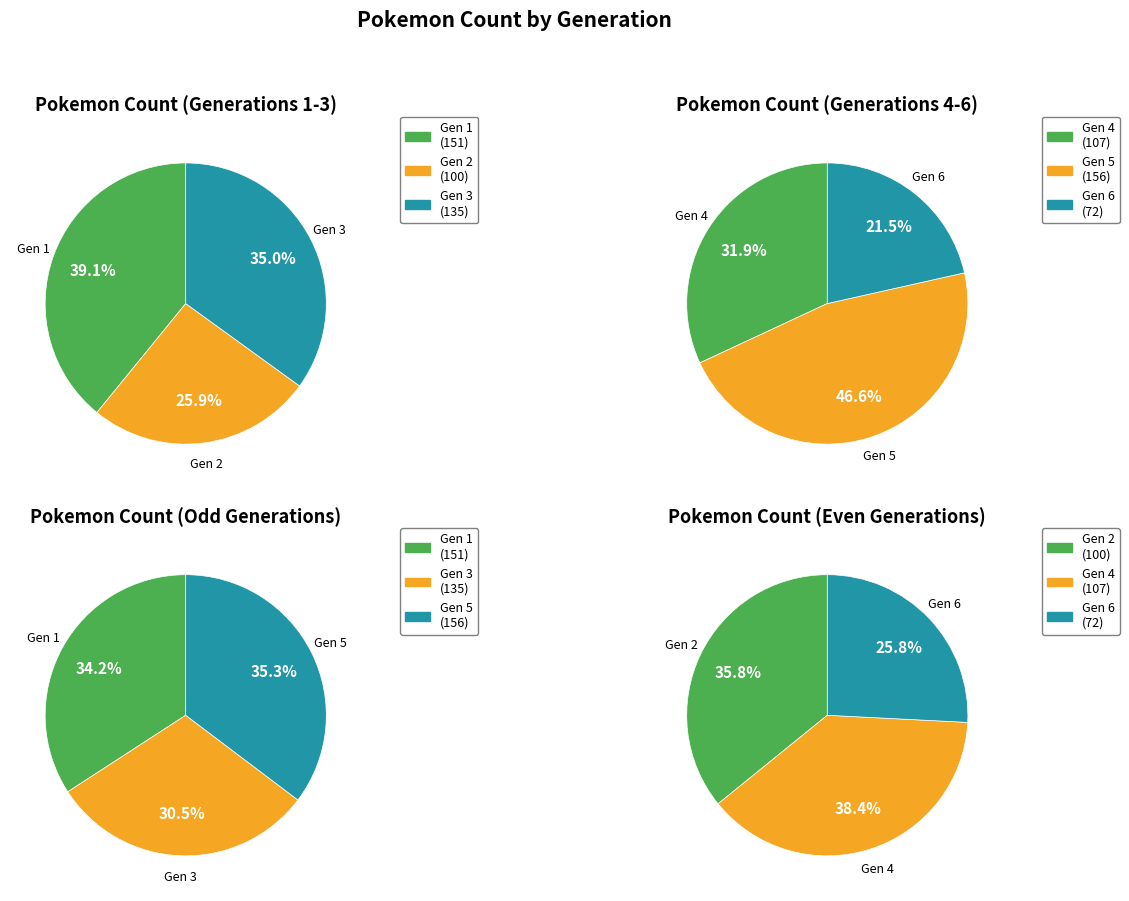

Count the number of slices in the pie.

6